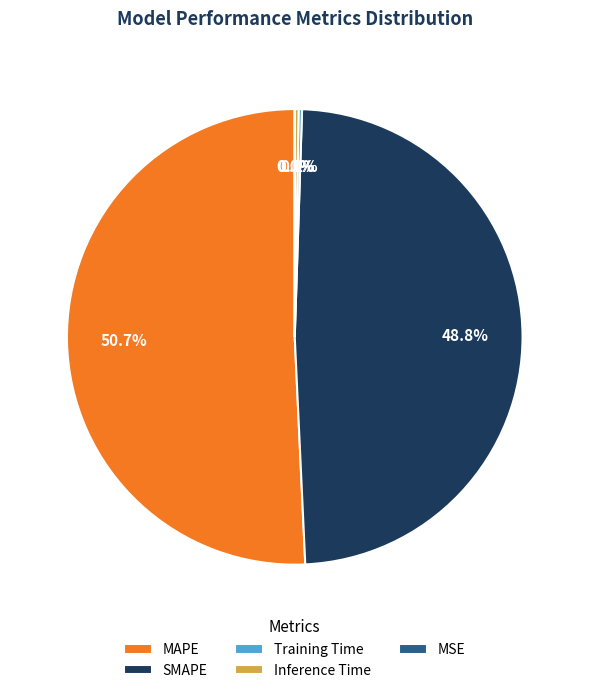

Which slice is the largest?

MAPE